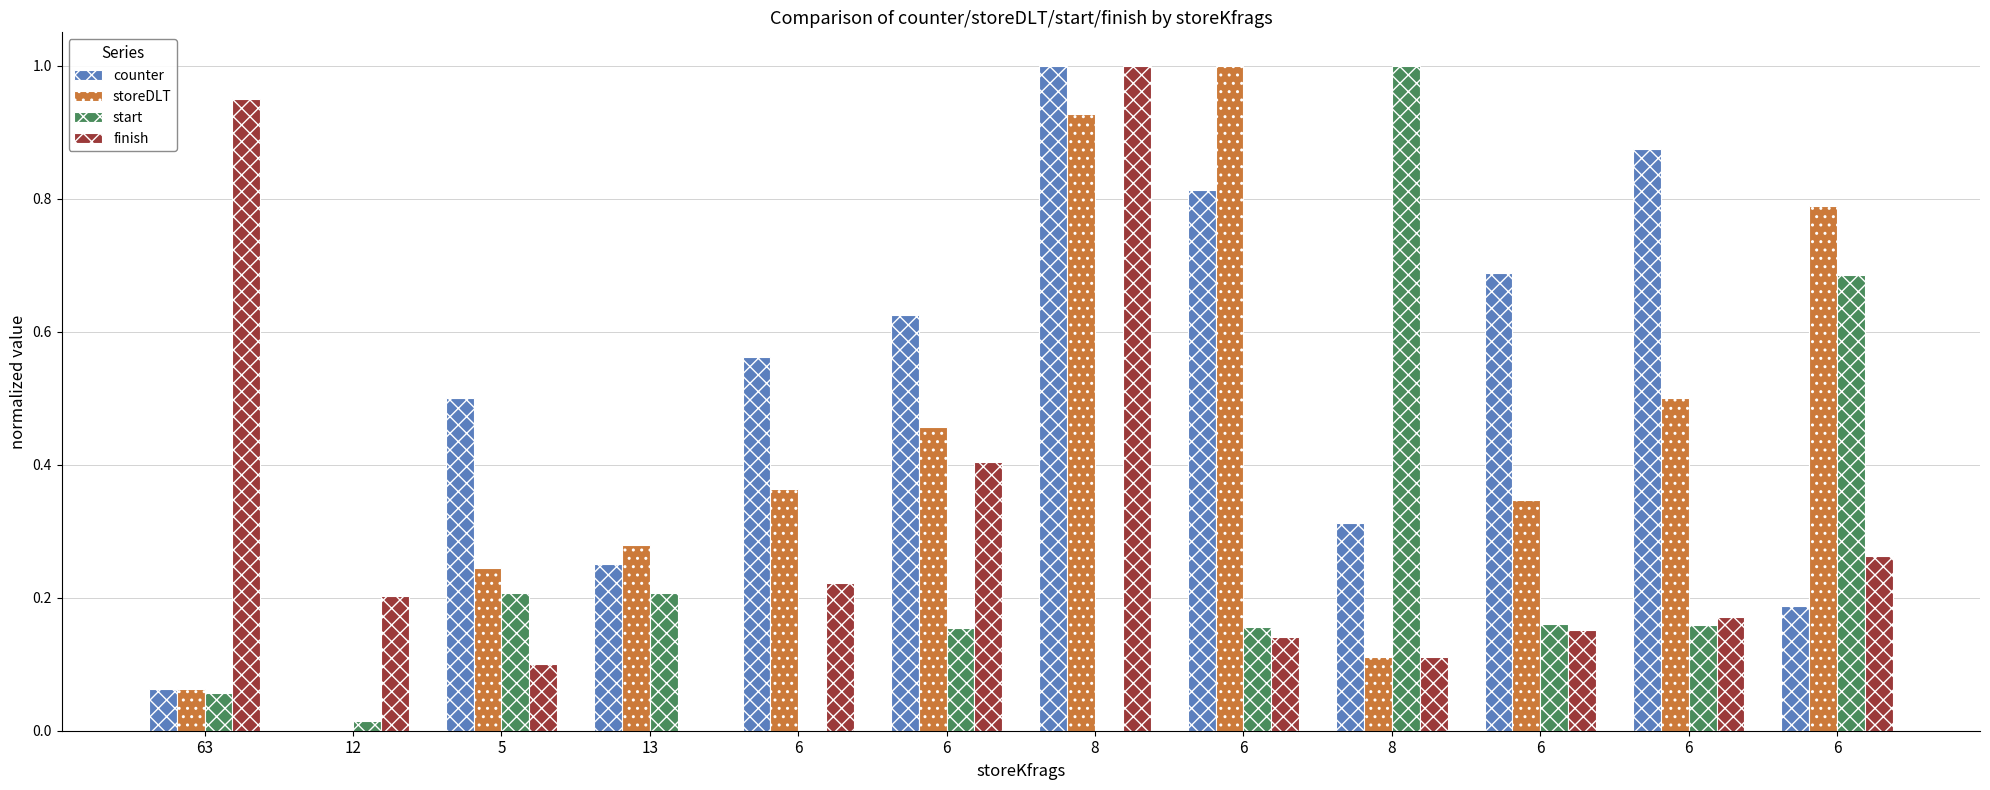

Rank the series by their average value, from highest to lowest.

counter, storeDLT, finish, start